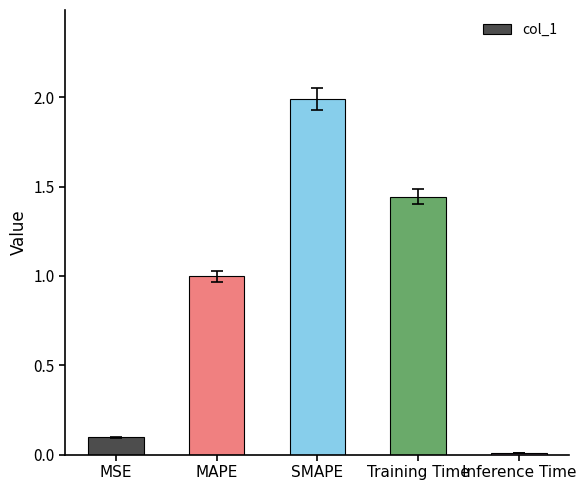

List the labels in order of value, largest first.

SMAPE, Training Time, MAPE, MSE, Inference Time